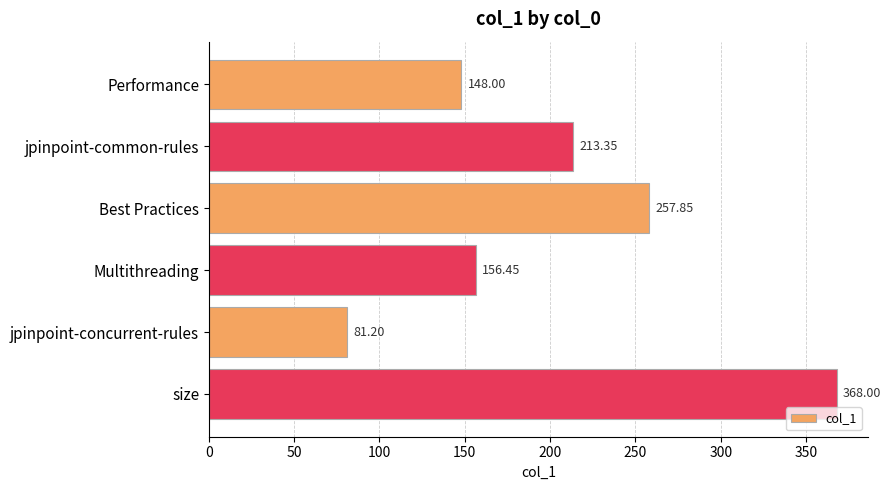

What is the difference between the maximum and minimum values?

286.8